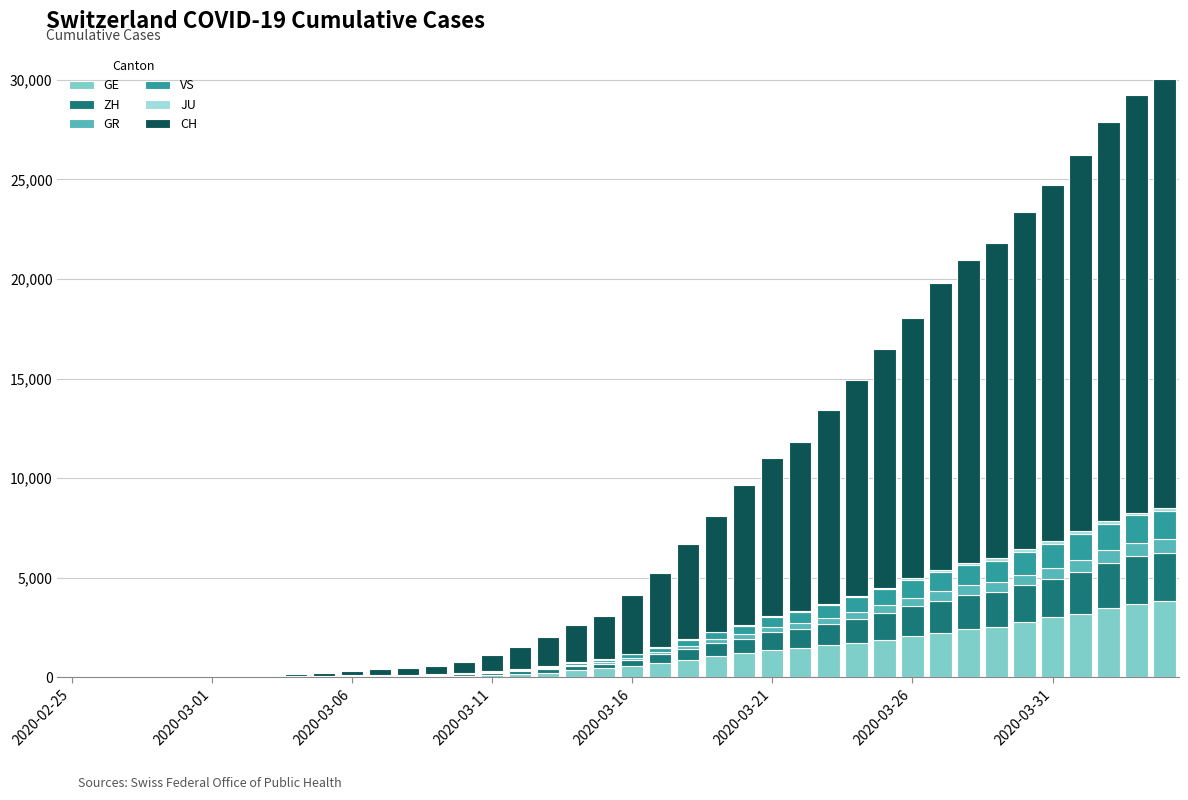

What is the highest value of the GE series?

3807